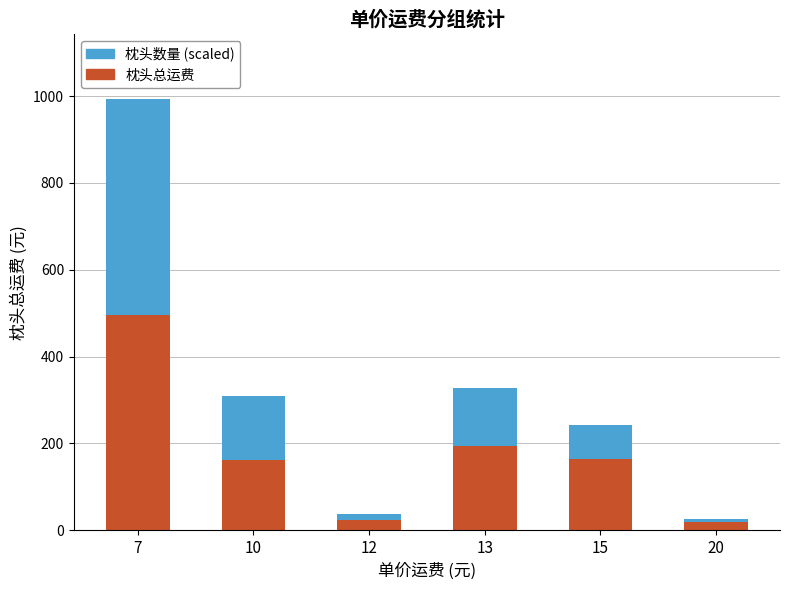

How many values in the 枕头总运费 series are below 165?

3